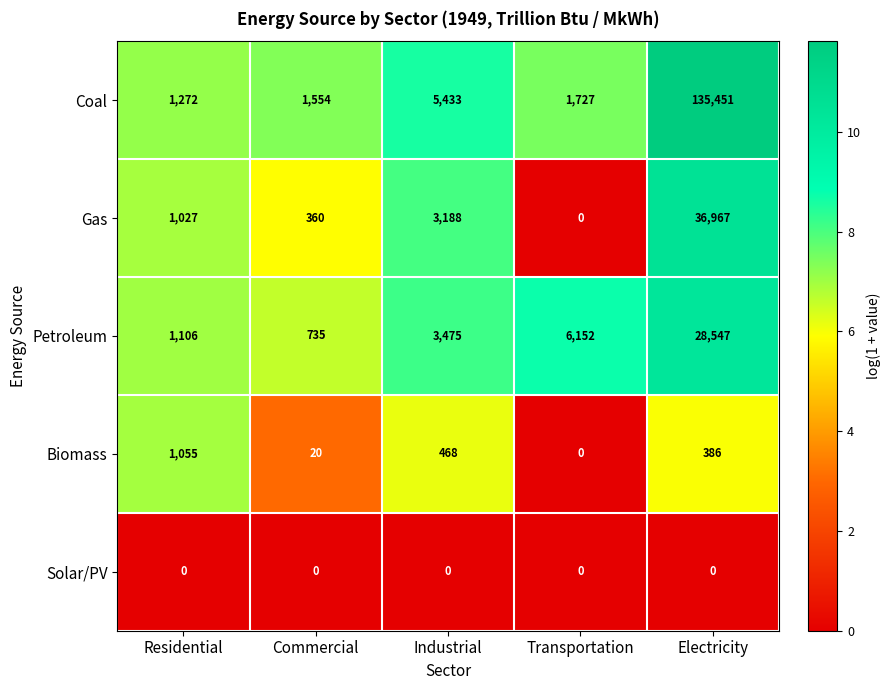

List the series in order of their peak value, highest first.

Coal, Gas, Petroleum, Biomass, Solar/PV